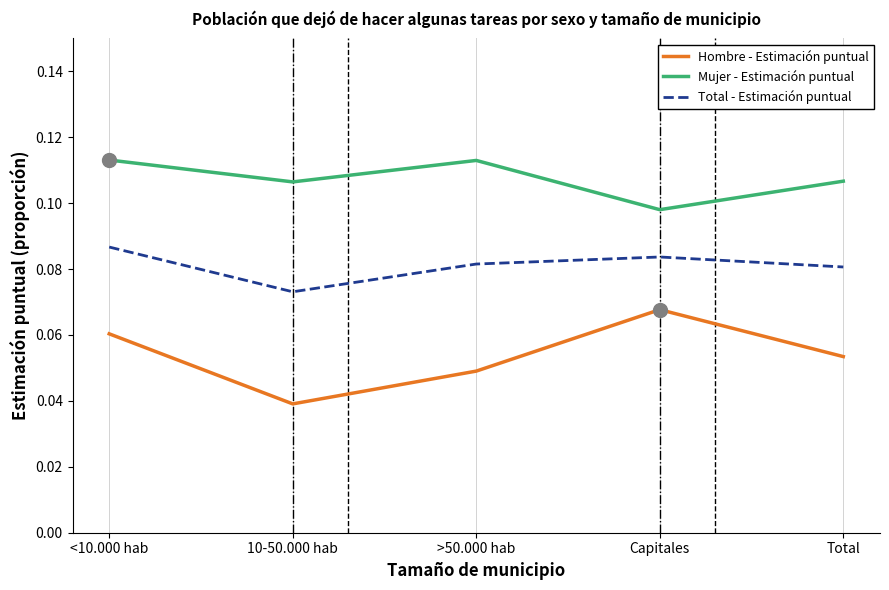

At which label does Total - Estimación puntual reach its minimum?

10-50.000 hab